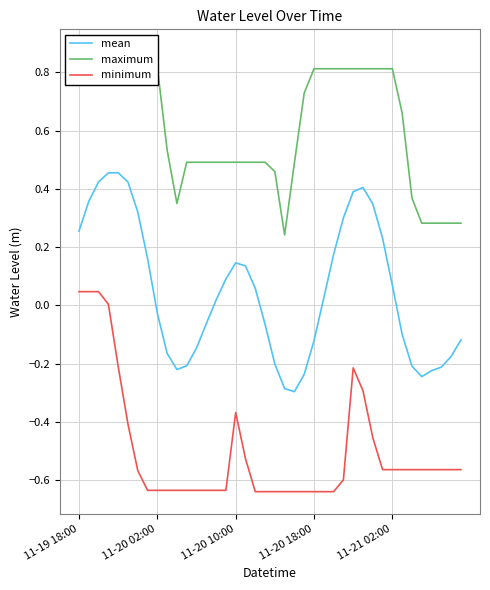

True or false: mean has a value of 0.3 at 11-19 18:00.

True